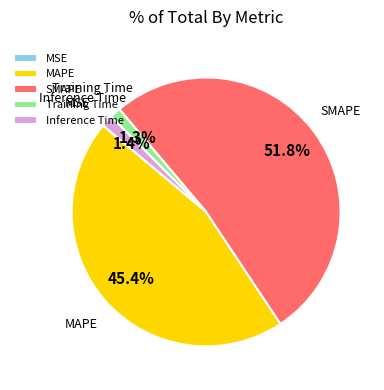

Which has a higher value, Inference Time or MAPE?

MAPE